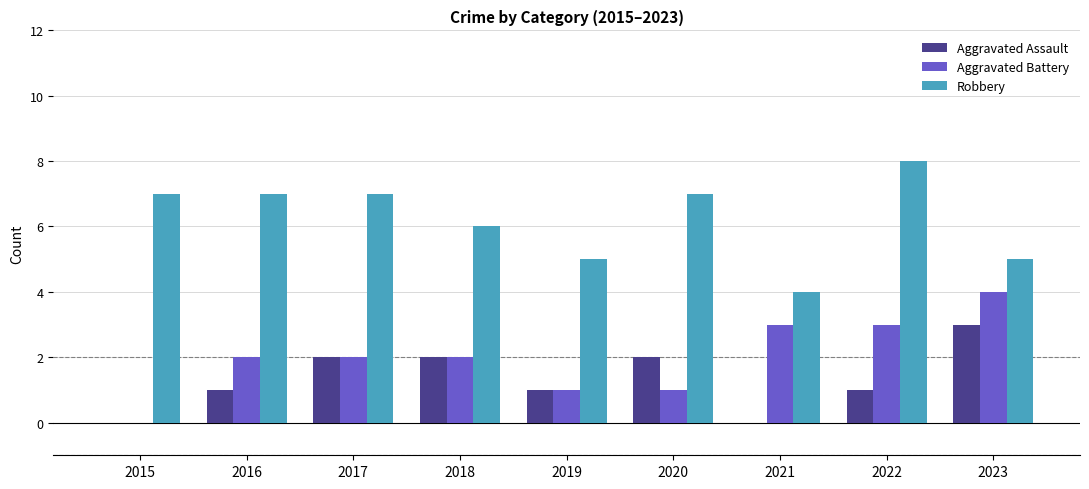

How many groups of bars are there?

9